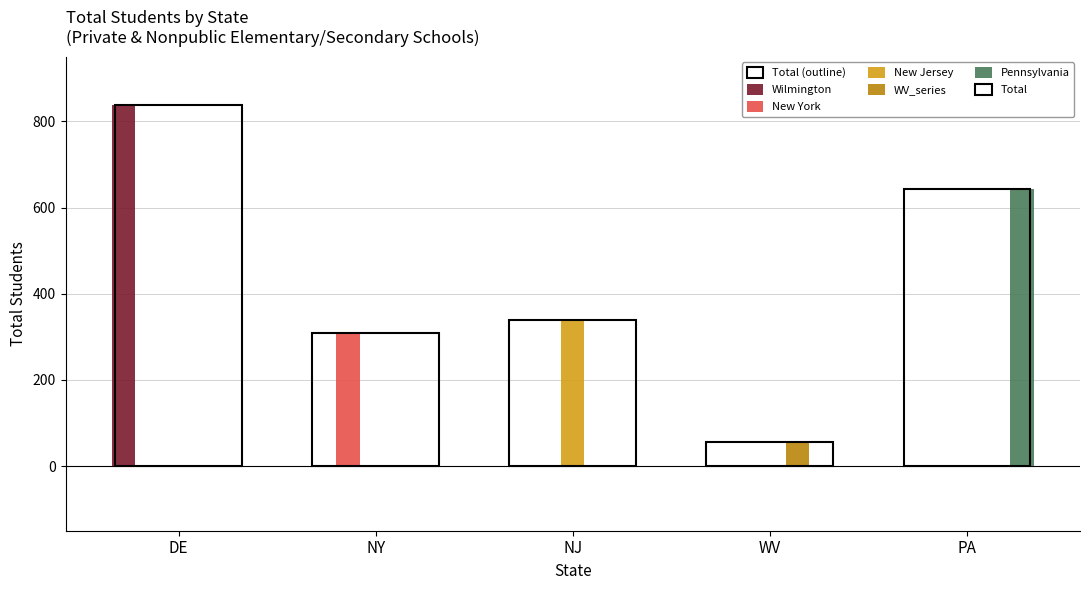

Does the chart contain any negative values?

No